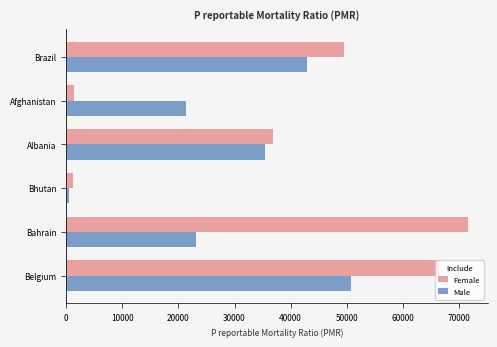

Which series has the largest range (max minus min)?

Female